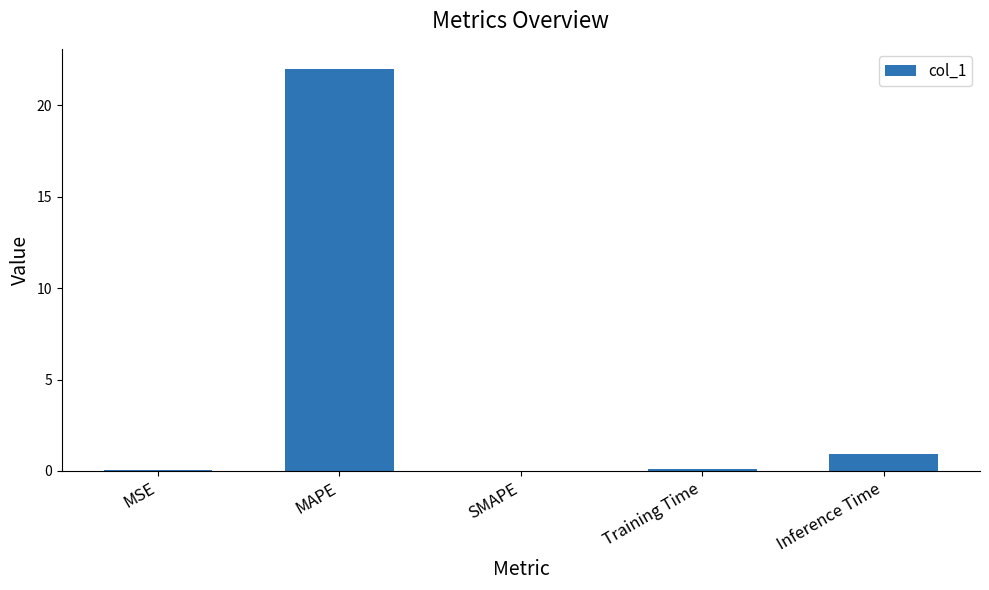

What is the maximum value shown in the chart?

22.0